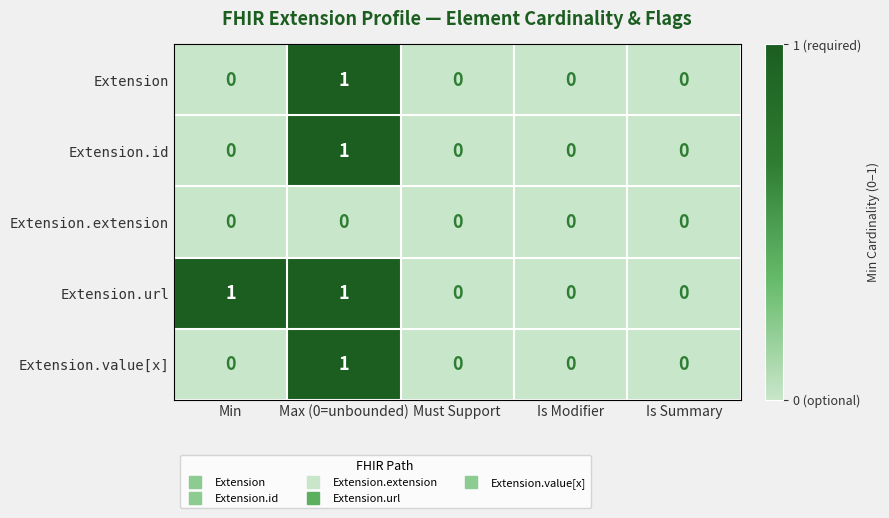

At which category is the sum across all series the highest?

Max (0=unbounded)